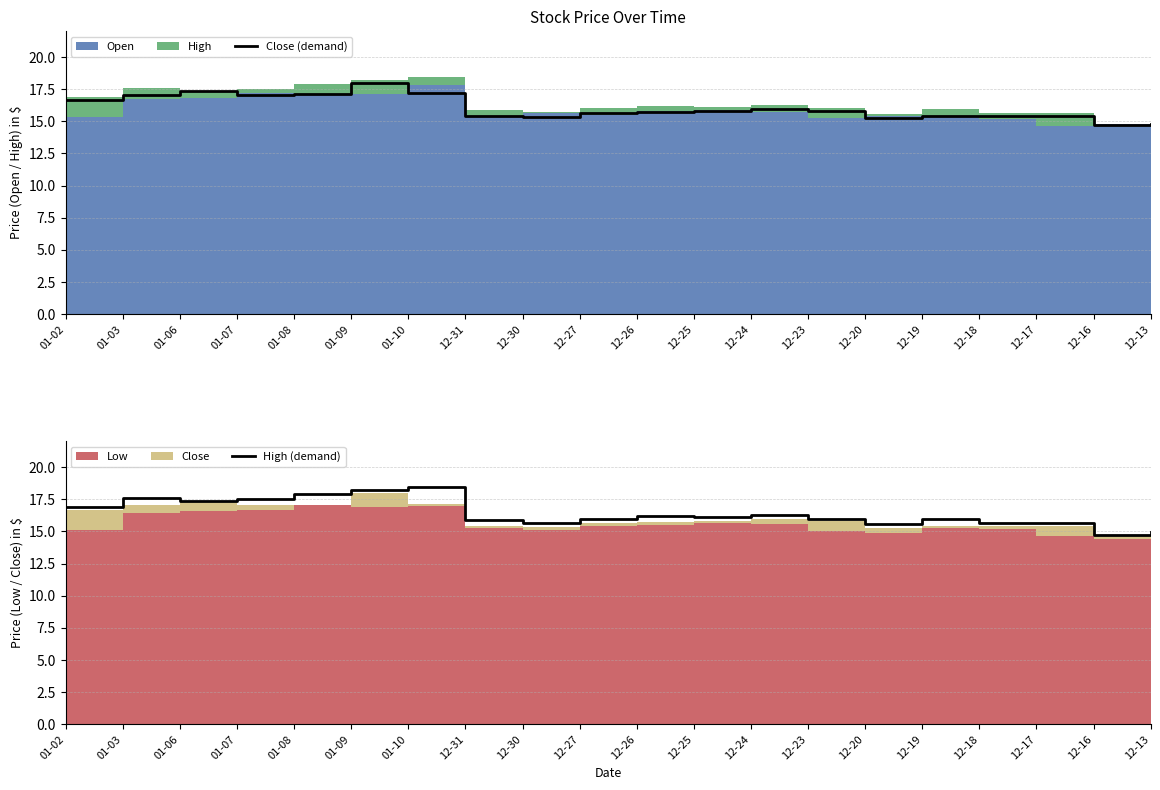

True or false: High (demand) and Close (demand) cross at least once.

False